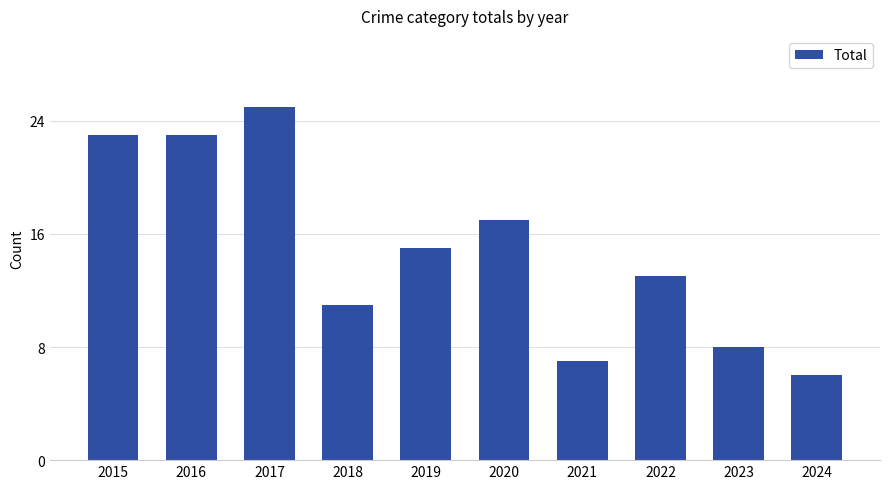

What is the ratio of the value at 2016 to the value at 2021?

3.3